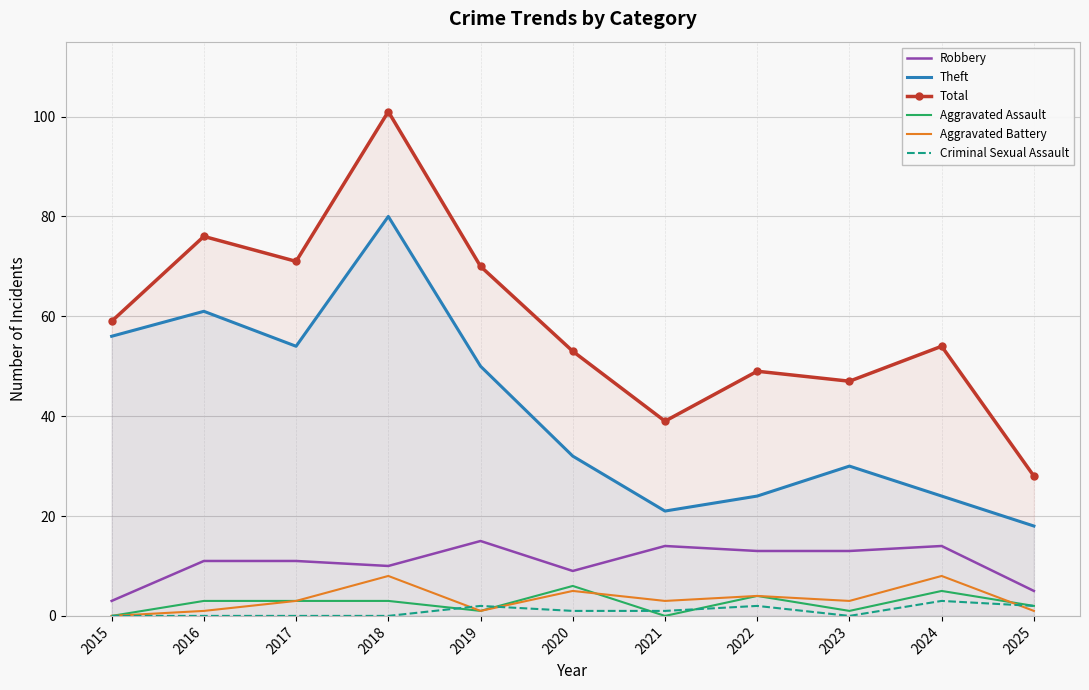

True or false: Aggravated Battery and Theft intersect in this chart.

False